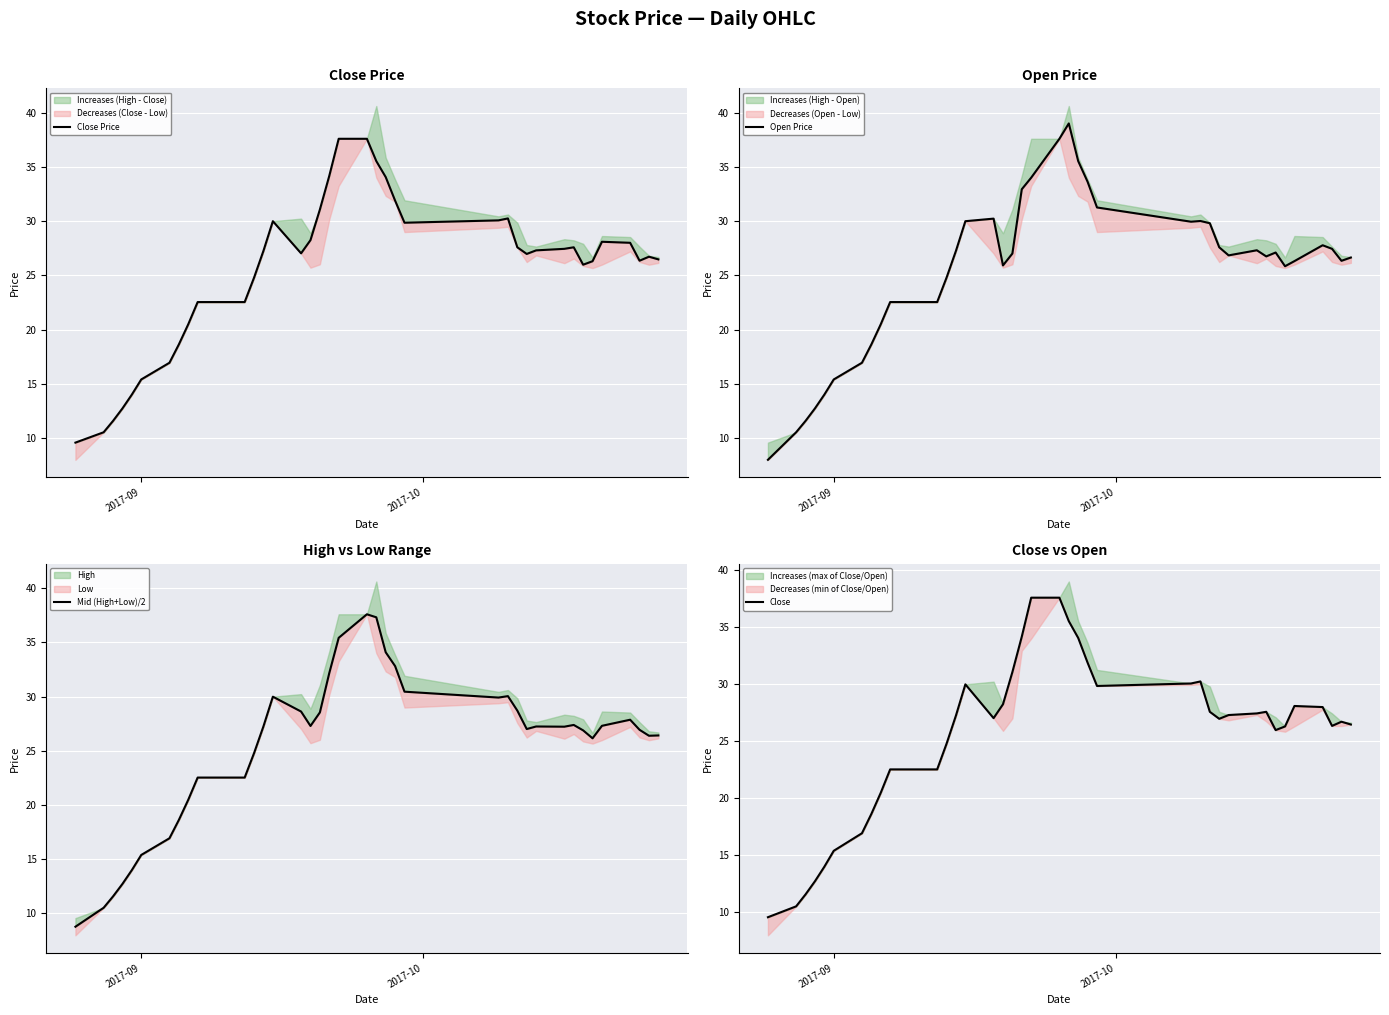

What is the value of the Open Price point at the 14th from the left?

24.8